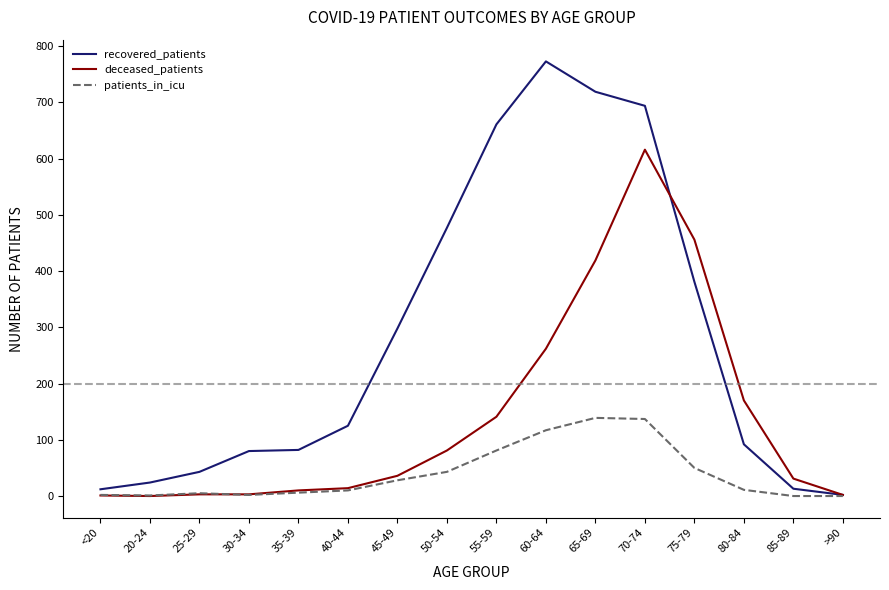

What is the difference between the highest and lowest values at 70-74?

557